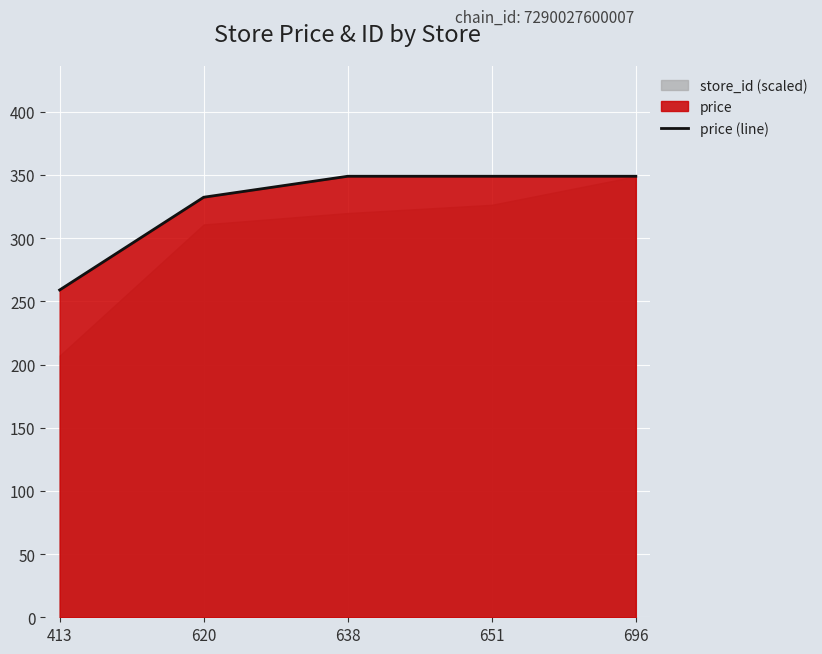

At which label does price (line) reach its minimum?

413